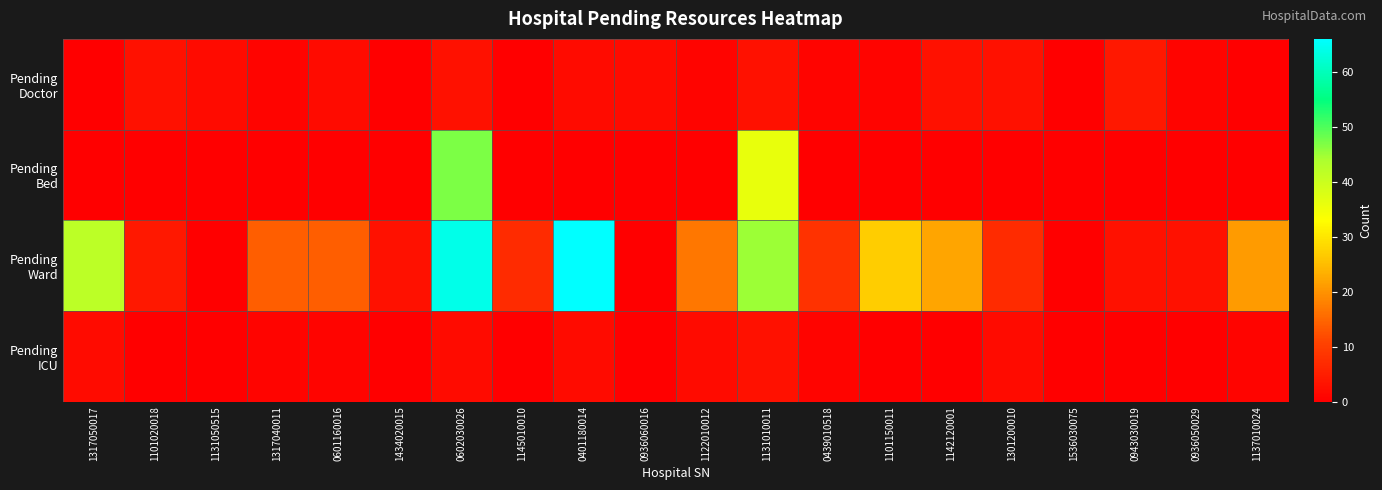

How many categories are shown in the chart?

20